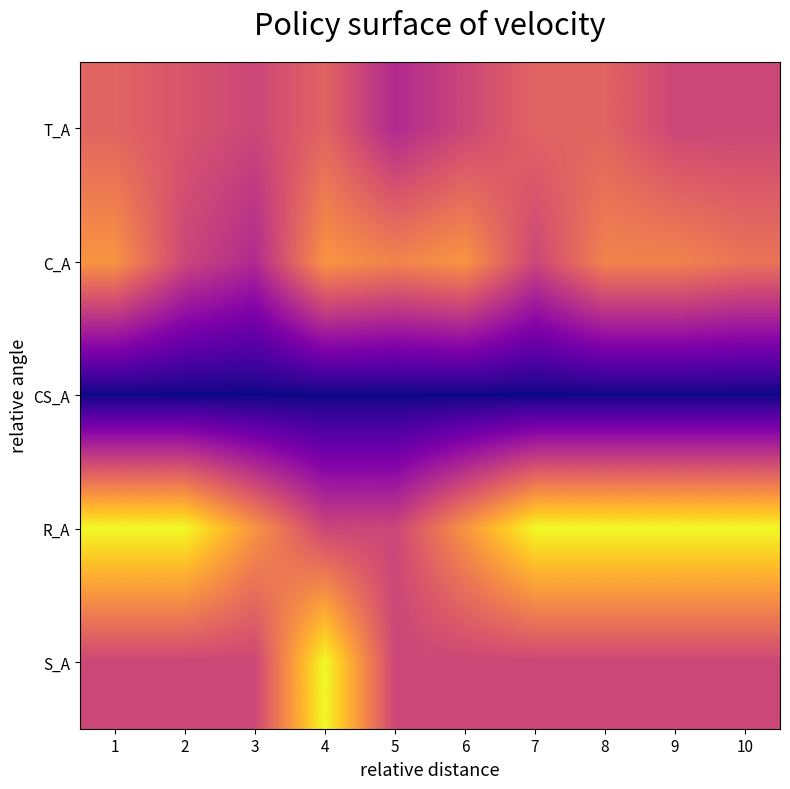

Rank the series at 10 from lowest to highest value.

CS_A, T_A, S_A, C_A, R_A